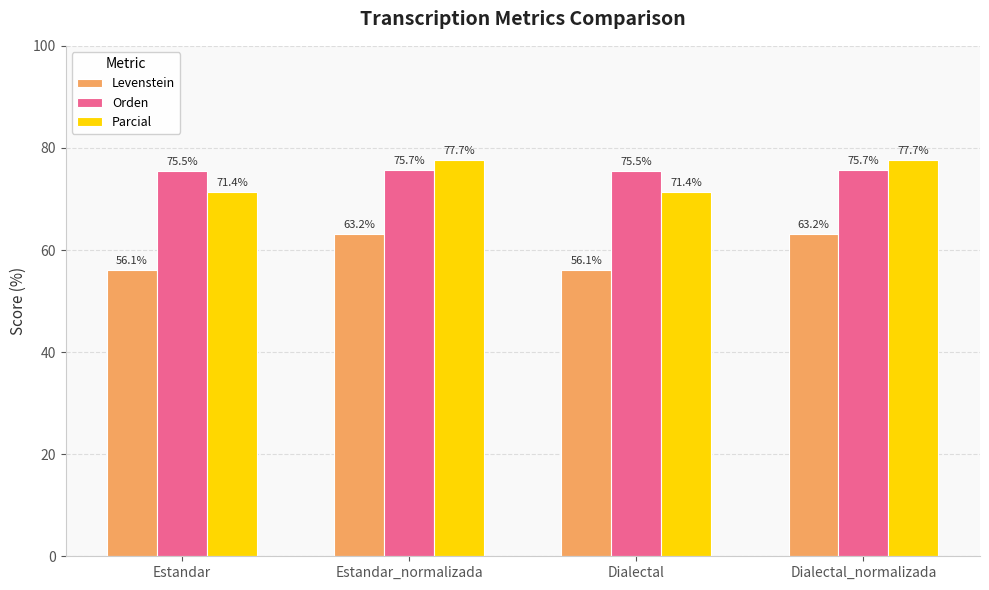

What is the difference between the maximum and minimum values in the Levenstein series?

7.0